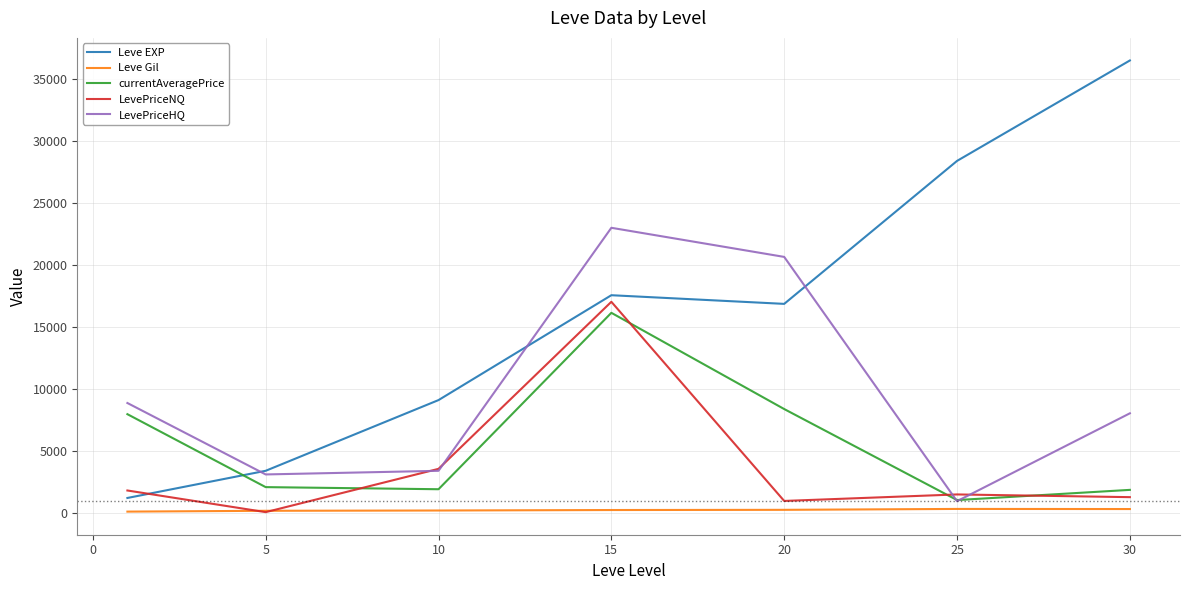

What are all the series names shown in the legend?

Leve EXP, Leve Gil, currentAveragePrice, LevePriceNQ, LevePriceHQ